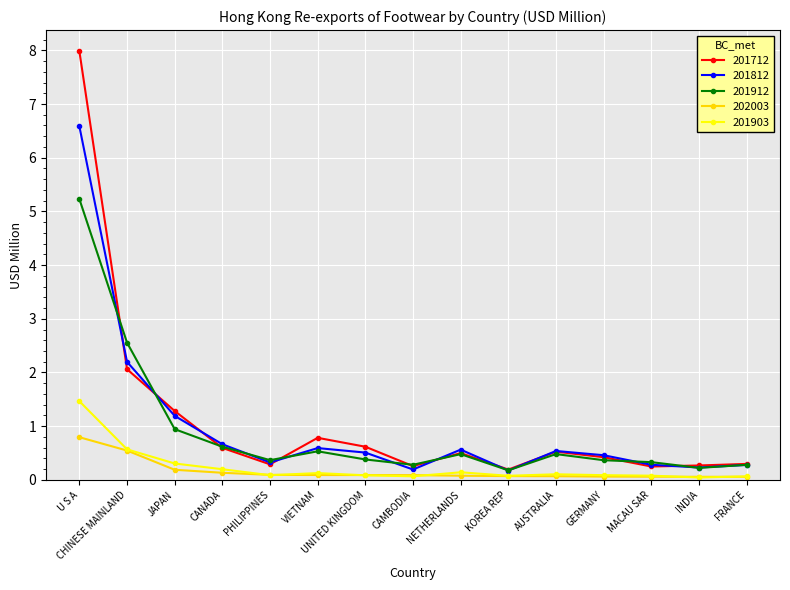

Rank the series by their maximum value, from highest to lowest.

201712, 201812, 201912, 201903, 202003